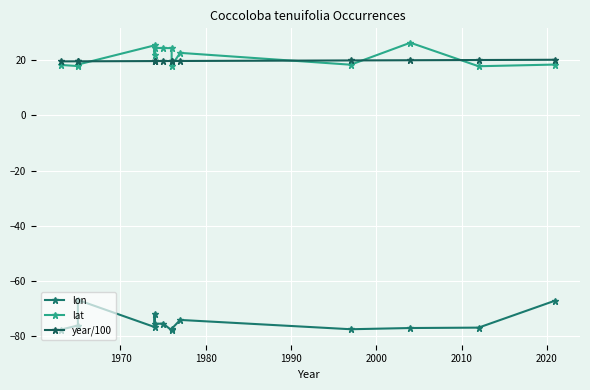

True or false: lon and lat intersect in this chart.

False